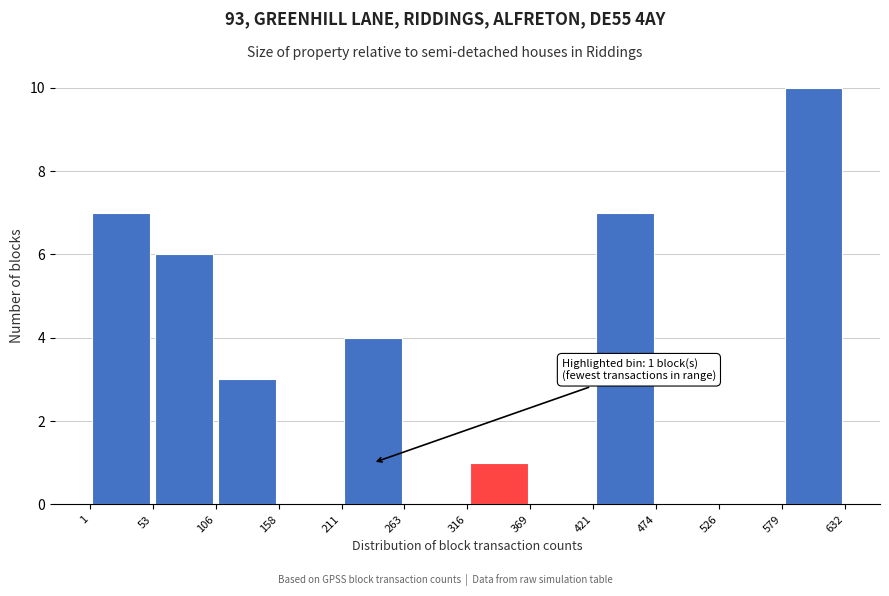

Which range on the x-axis has the tallest bar?

579 to 632